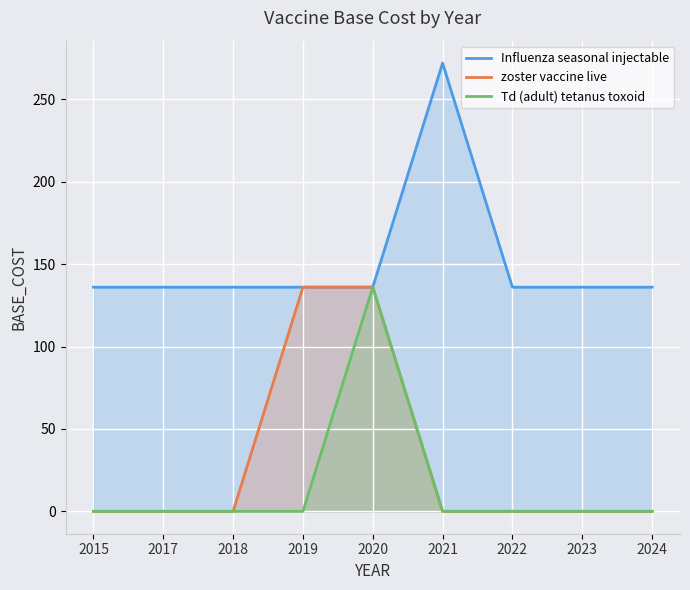

What is the sum of the Influenza seasonal injectable values at 2015 and 2023?

272